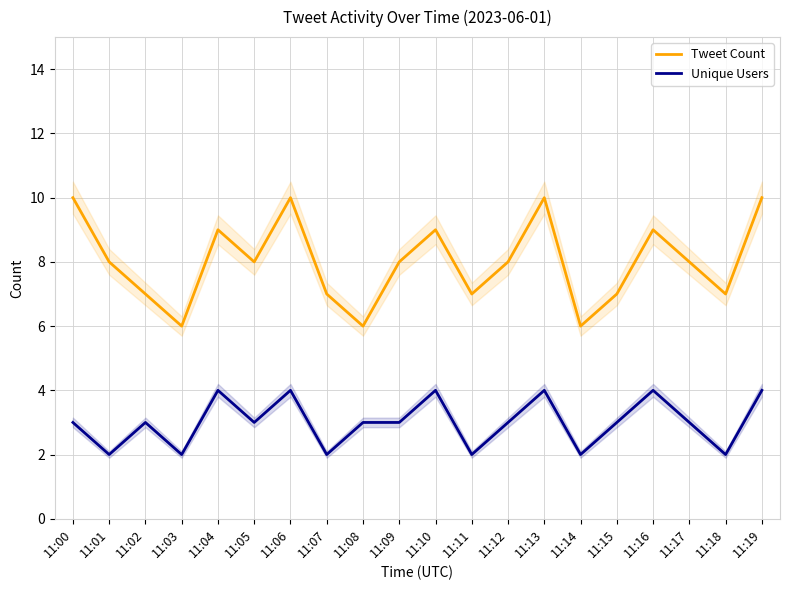

What is the approximate value of Tweet Count at 11:17?

8